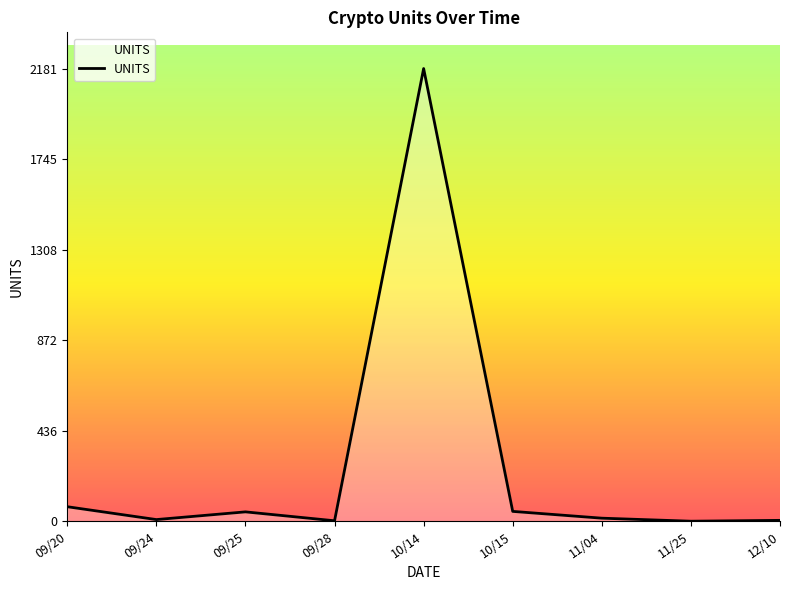

Is it true that the value at 10/14 is 2181.6?

True